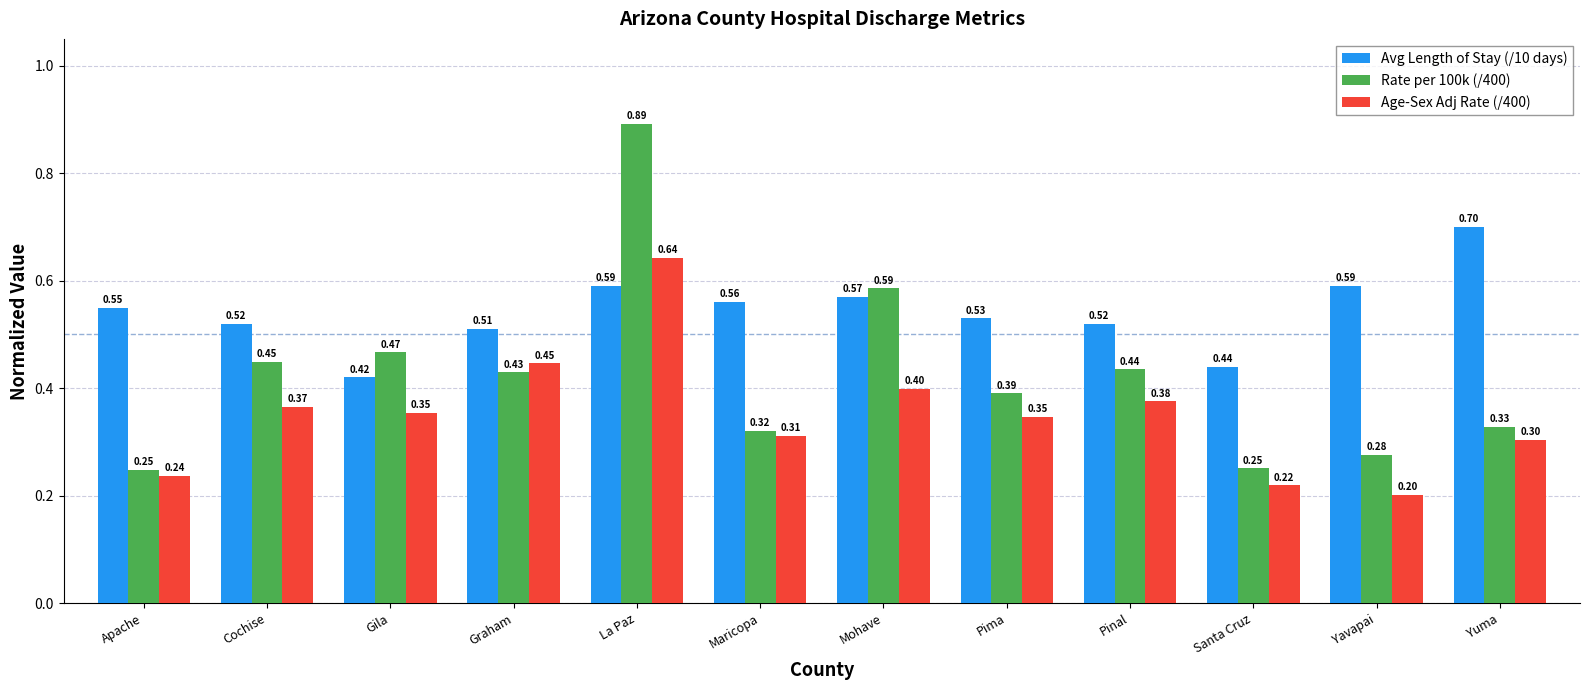

Which series has the widest spread of values?

Rate per 100k (/400)